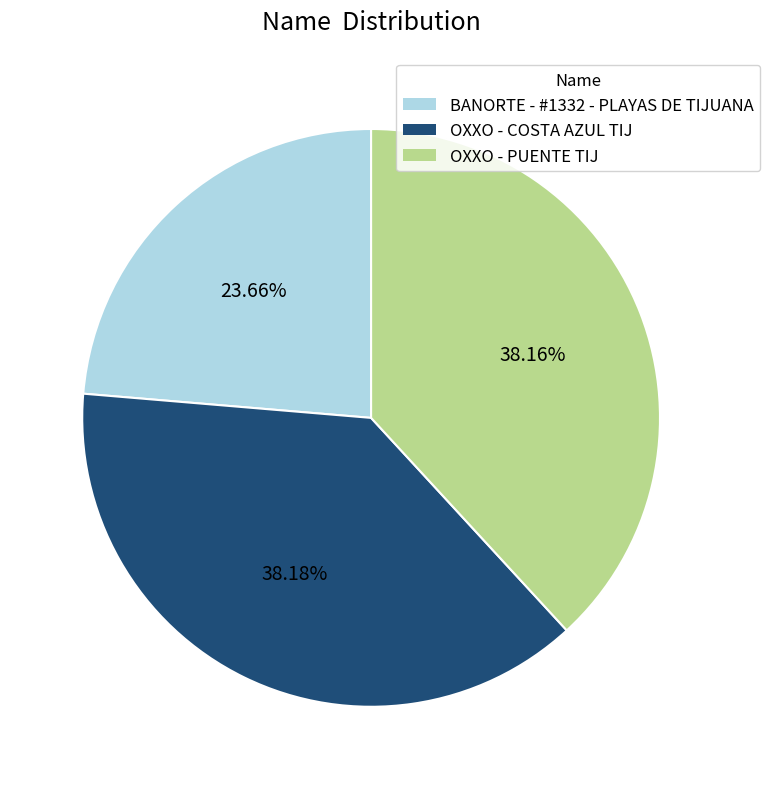

Does any single category account for the majority?

No